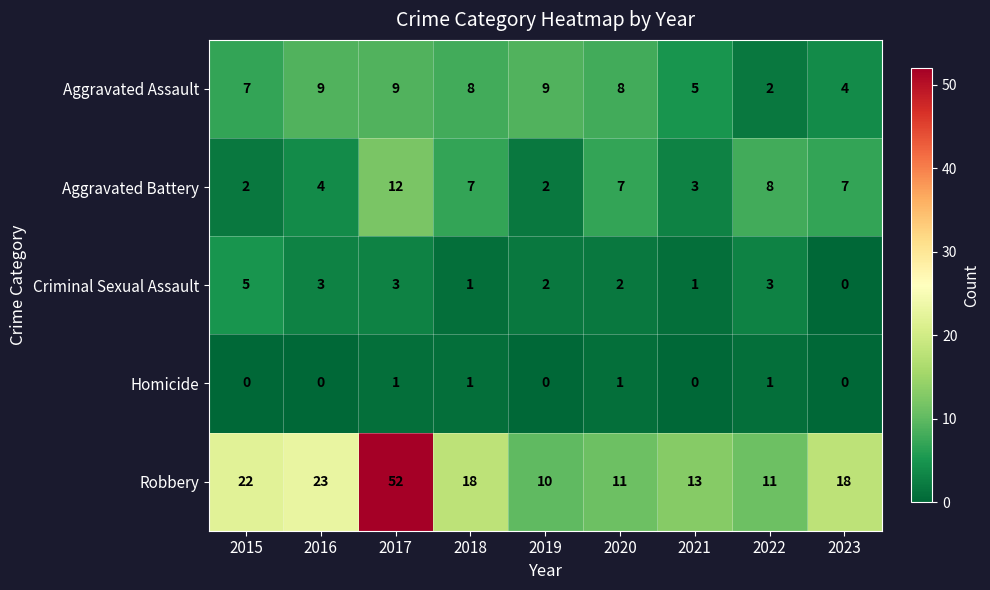

At which label does Aggravated Battery reach its peak?

2017